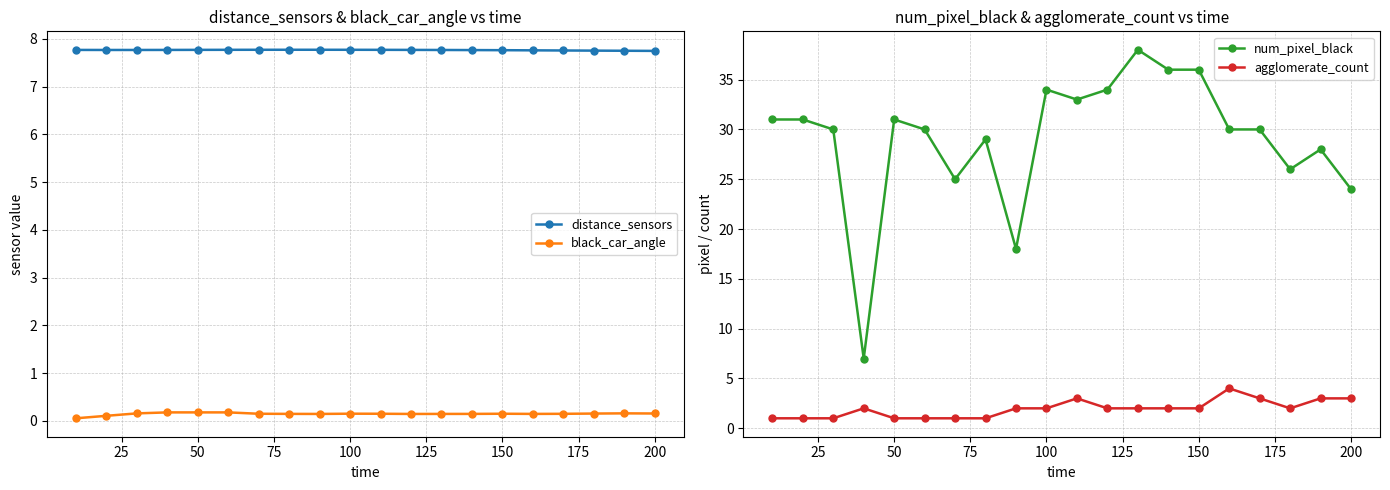

True or false: distance_sensors and black_car_angle cross at least once.

False